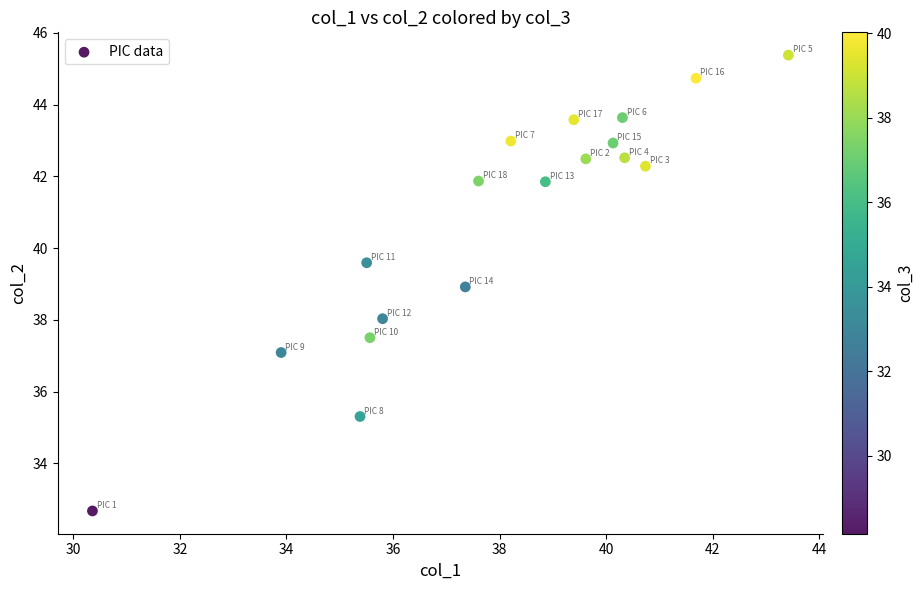

What is the range of Y values (max minus min)?

12.7